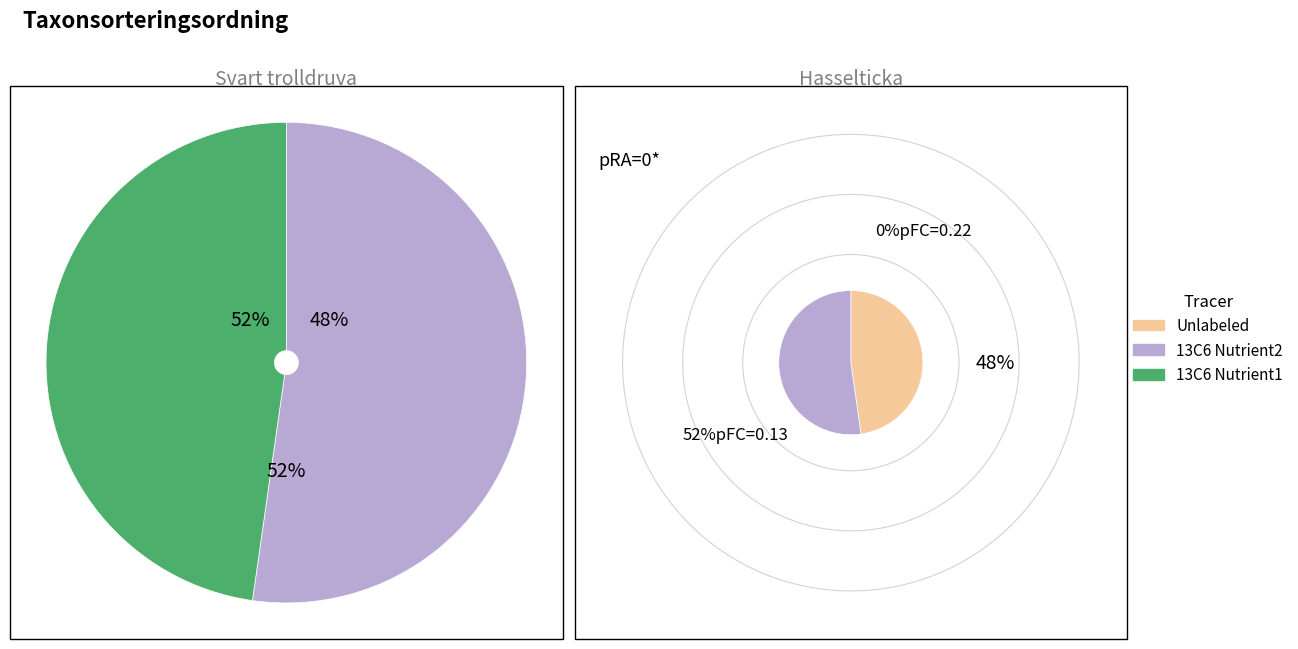

To the nearest percent, what is the combined percentage of Hasselticka and Svart trolldruva?

100%